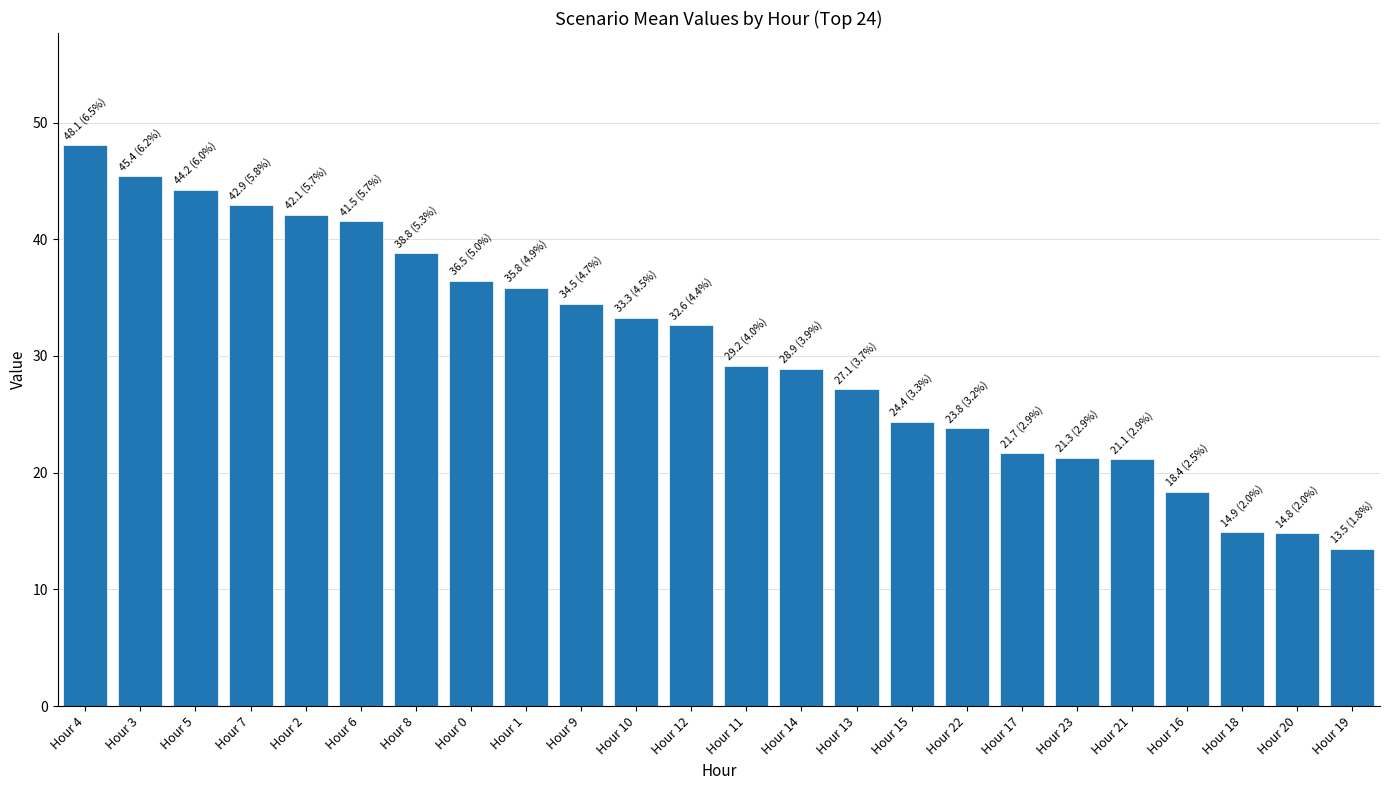

The value at Hour 15 is 24.4. True or false?

True